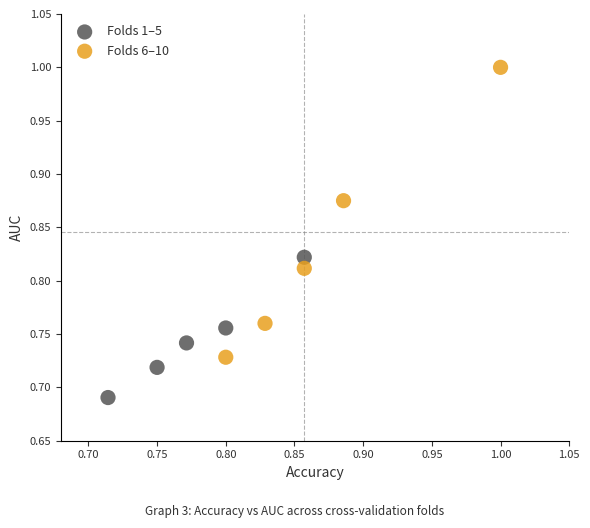

Which series contains the lowest Y value?

Folds 1–5